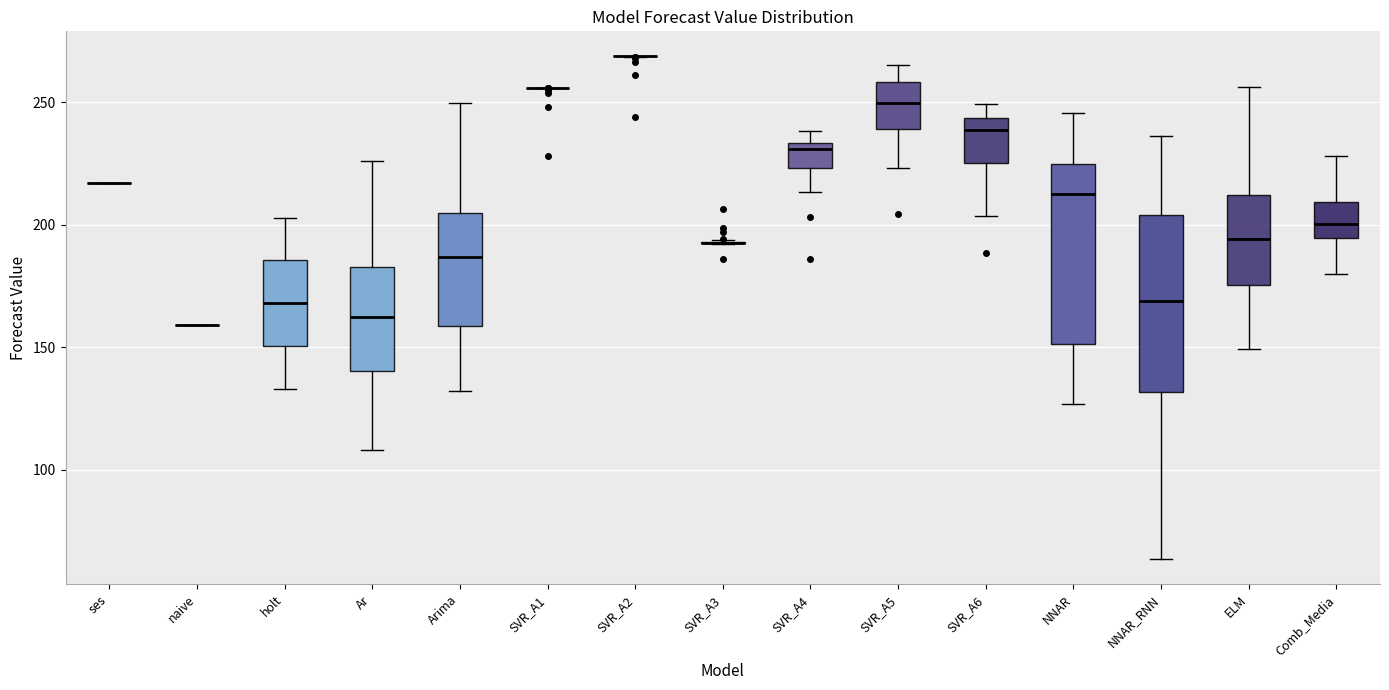

Reading left to right, transcribe this box plot: for each box, give where its median line is, the range the box spans, and where its two whiskers end, as read against the y-axis. The values are not printed on the chart, so give them approximately, as read against the axis.

ses: box collapsed to a line at 215, whiskers 215 to 215
naive: box collapsed to a line at 160, whiskers 160 to 160
holt: median 170, box 150 to 185, whiskers 135 to 205
Ar: median 165, box 140 to 185, whiskers 110 to 225
Arima: median 185, box 160 to 205, whiskers 130 to 250
SVR_A1: box collapsed to a line at 255, whiskers 255 to 255
SVR_A2: box collapsed to a line at 270, whiskers 270 to 270
SVR_A3: box collapsed to a line at 195, whiskers 190 to 195
SVR_A4: median 230, box 225 to 235, whiskers 215 to 240
SVR_A5: median 250, box 240 to 260, whiskers 225 to 265
SVR_A6: median 240, box 225 to 245, whiskers 205 to 250
NNAR: median 215, box 150 to 225, whiskers 125 to 245
NNAR_RNN: median 170, box 130 to 205, whiskers 65 to 235
ELM: median 195, box 175 to 210, whiskers 150 to 255
Comb_Media: median 200, box 195 to 210, whiskers 180 to 230